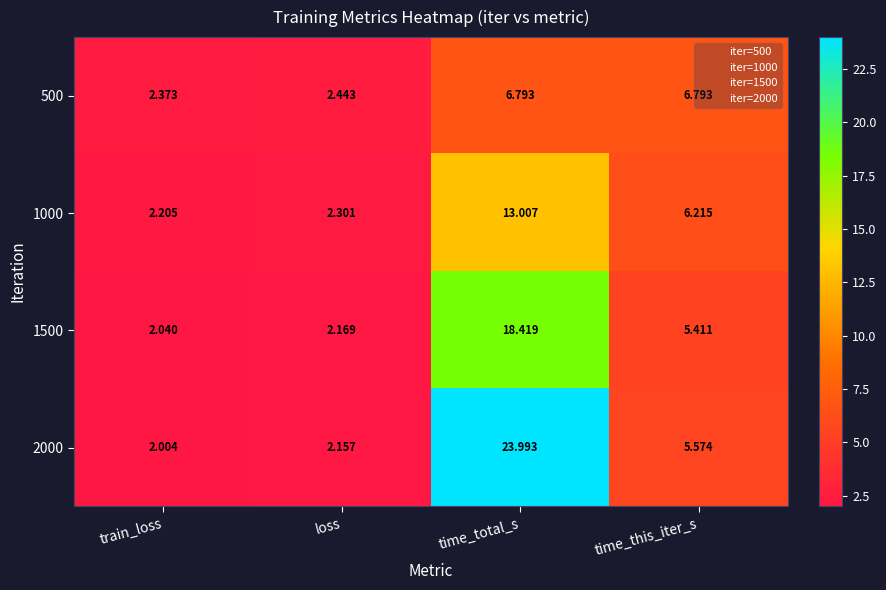

At which label does 1000 reach its peak?

time_total_s